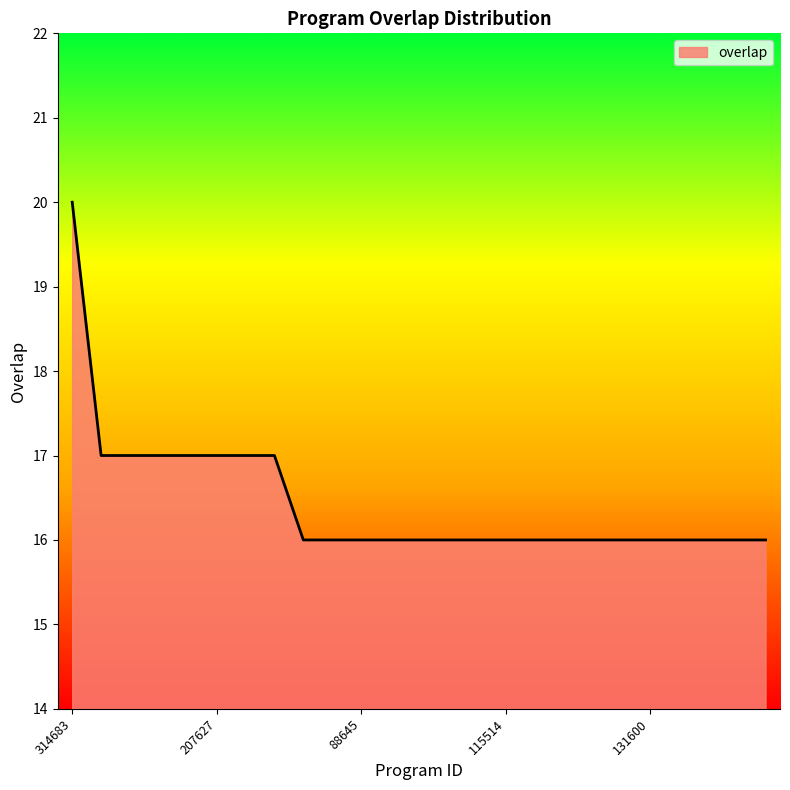

Reading left to right, list all the values displayed in this chart.

20	17	17	17	17	17	17	17	16	16	16	16	16	16	16	16	16	16	16	16	16	16	16	16	16